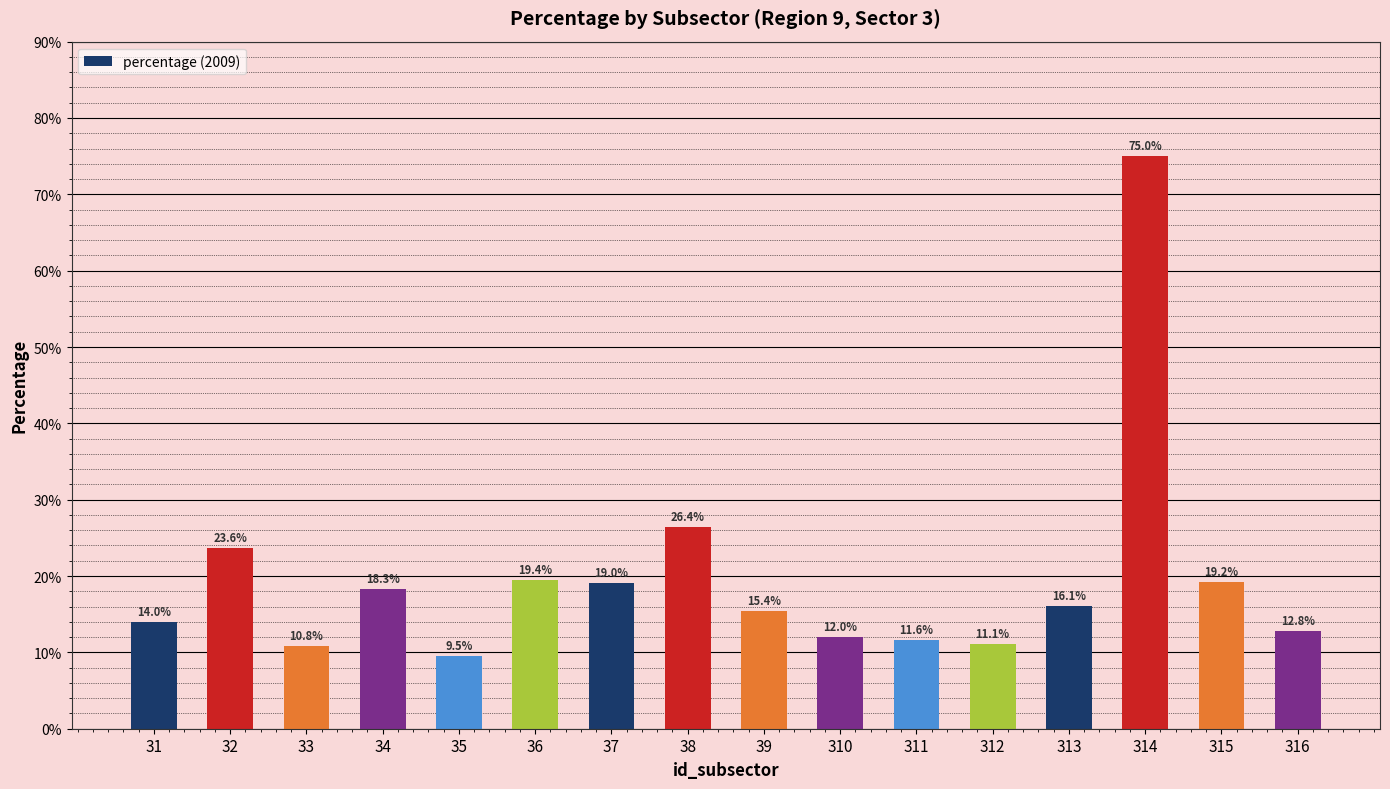

Are the bars horizontal?

No